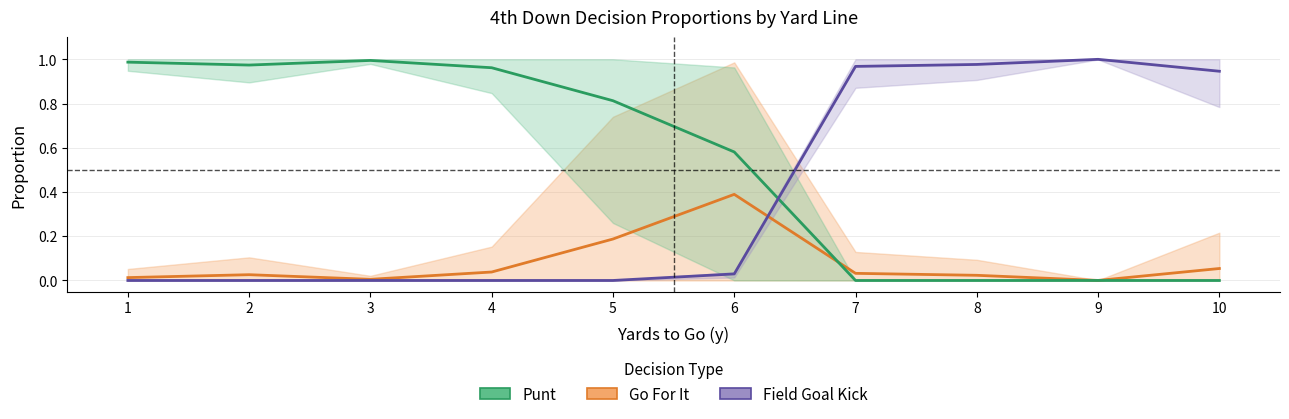

How many lines are shown in the chart?

3